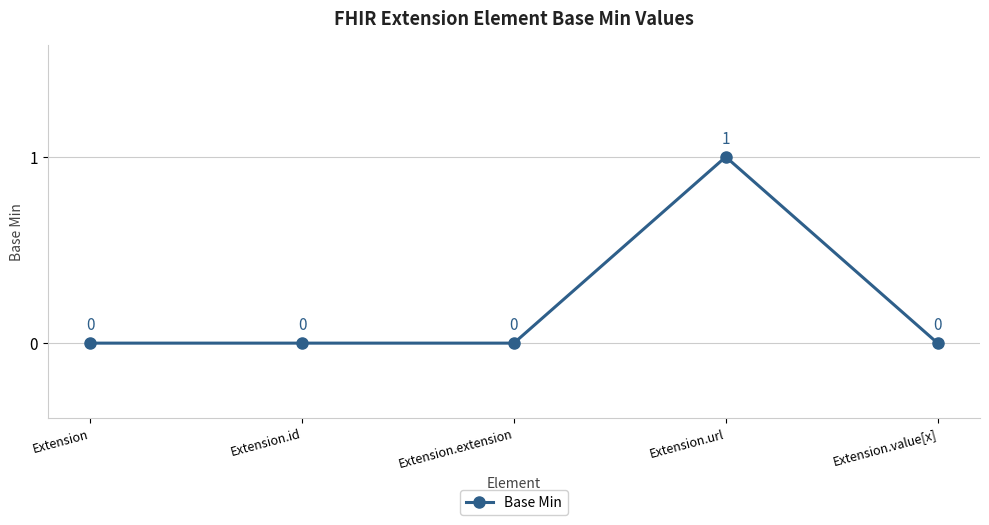

How many series are shown in this chart?

1